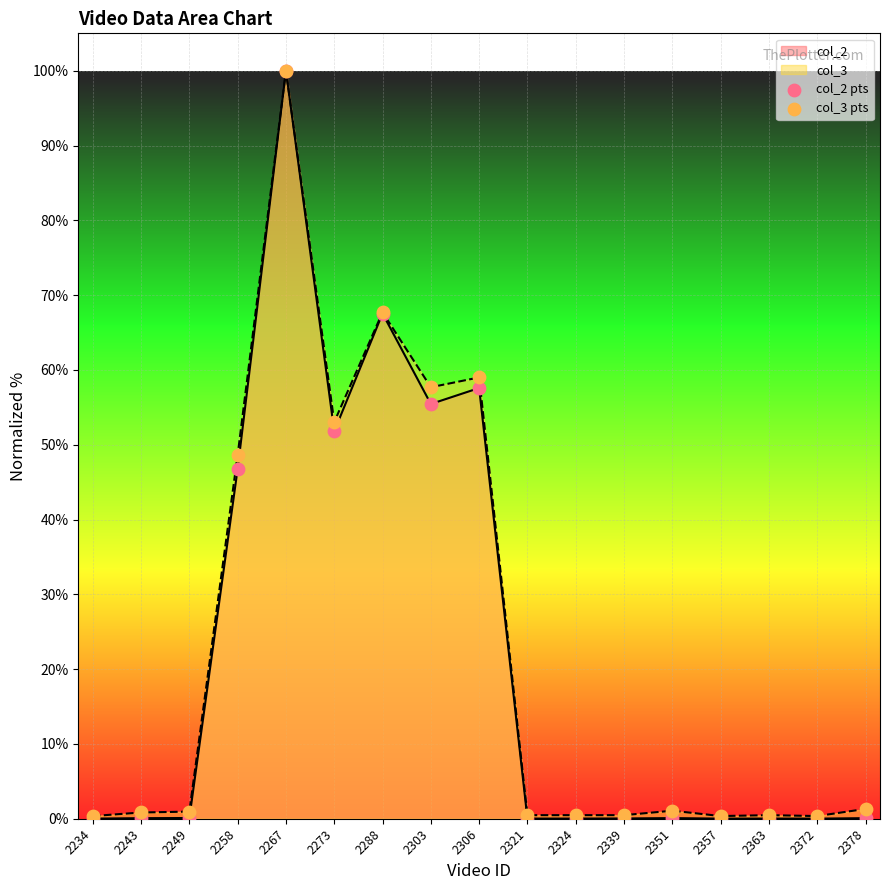

What is the total value across all series at 2273?

104.8